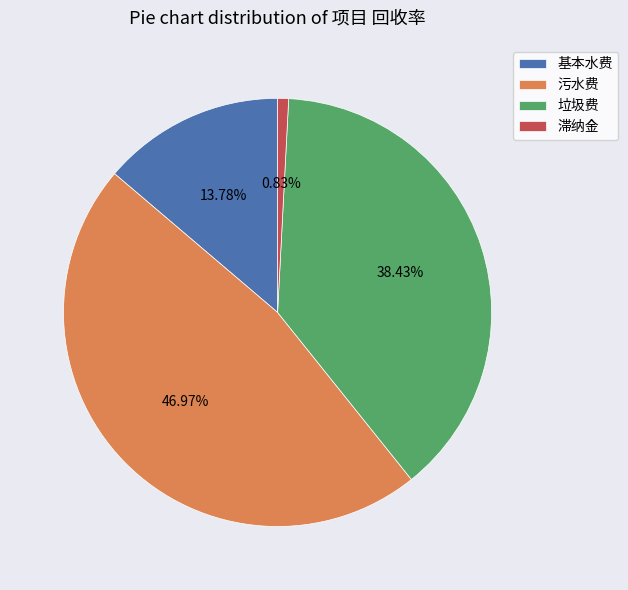

Is it true that 滞纳金 is 1% of the pie?

True